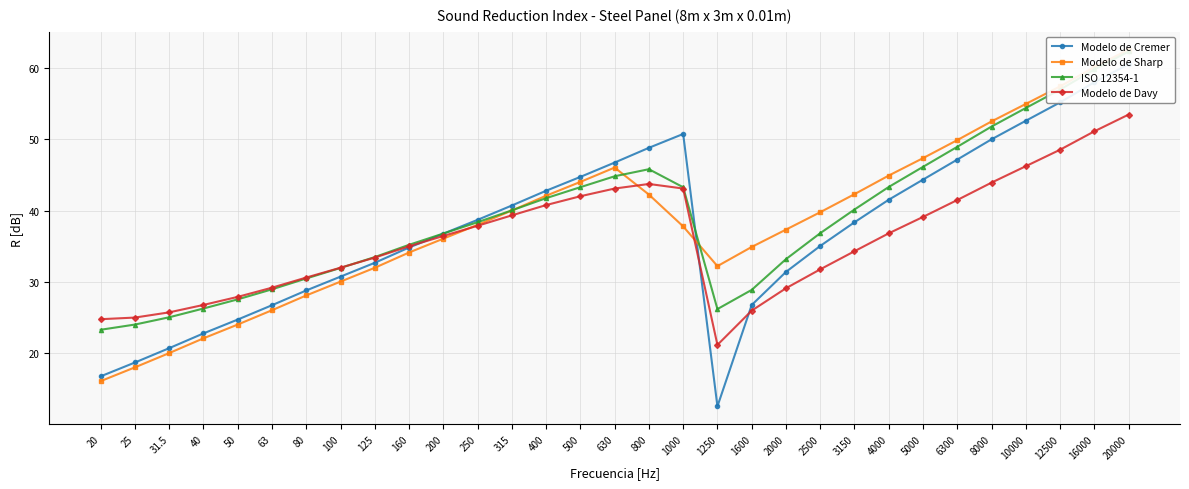

What is the label of the 16th point from the left?

630